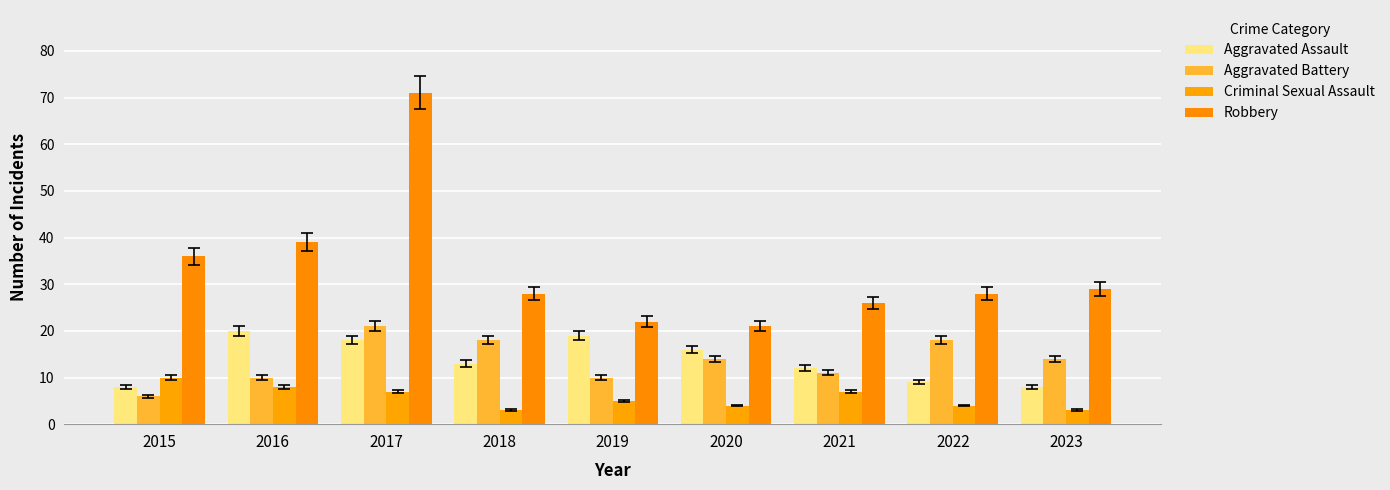

Reading right to left, what are all the values shown in this chart?

Aggravated Assault: 2023=8	2022=9	2021=12	2020=16	2019=19	2018=13	2017=18	2016=20	2015=8
Aggravated Battery: 2023=14	2022=18	2021=11	2020=14	2019=10	2018=18	2017=21	2016=10	2015=6
Criminal Sexual Assault: 2023=3	2022=4	2021=7	2020=4	2019=5	2018=3	2017=7	2016=8	2015=10
Robbery: 2023=29	2022=28	2021=26	2020=21	2019=22	2018=28	2017=71	2016=39	2015=36